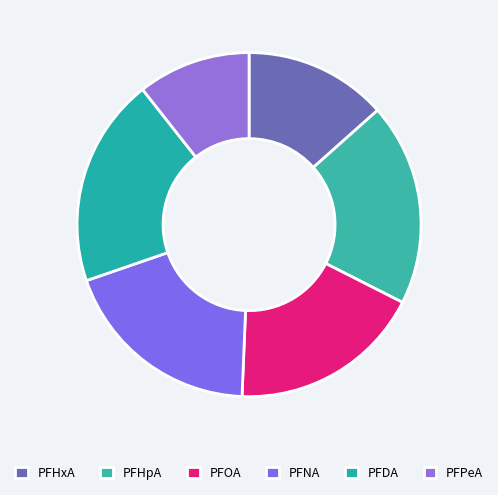

How many segments does this pie chart have?

6